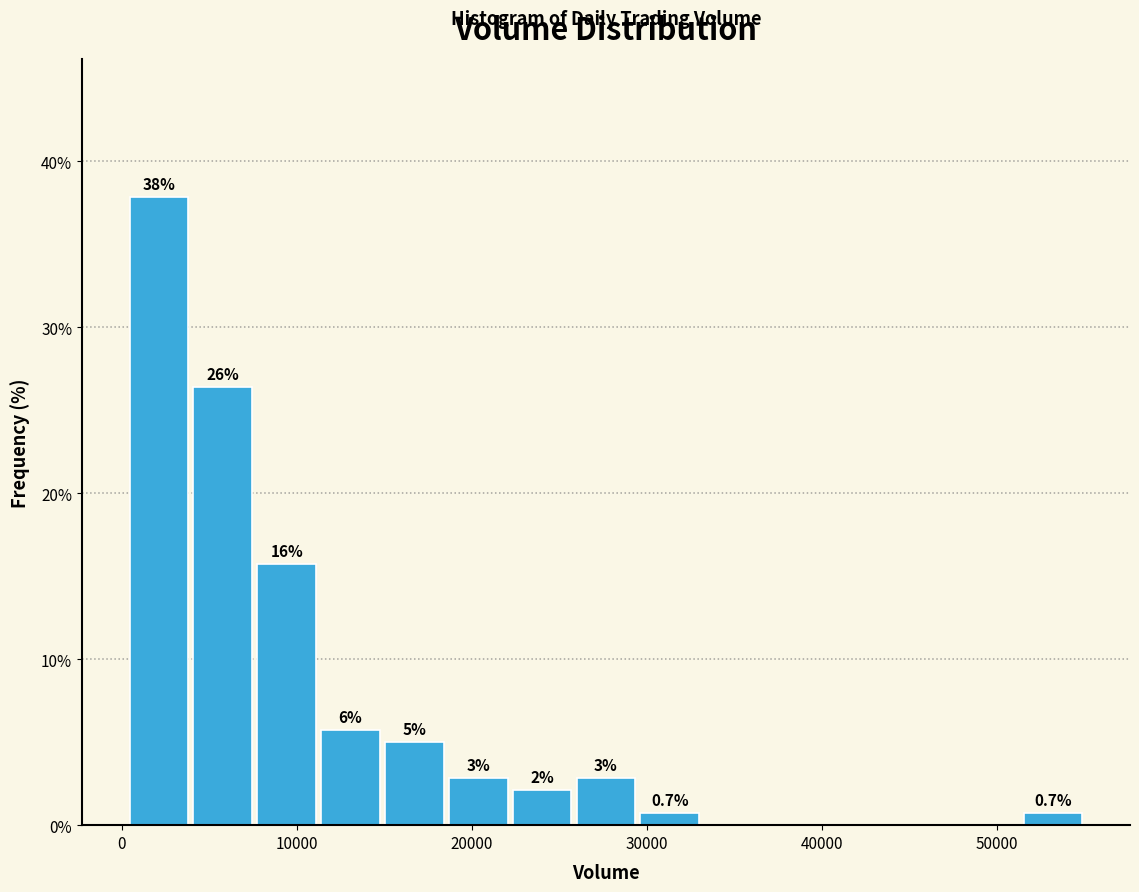

Around what value on the x-axis is the tallest bar? Give the approximate position of its centre, as read against the axis.

2000